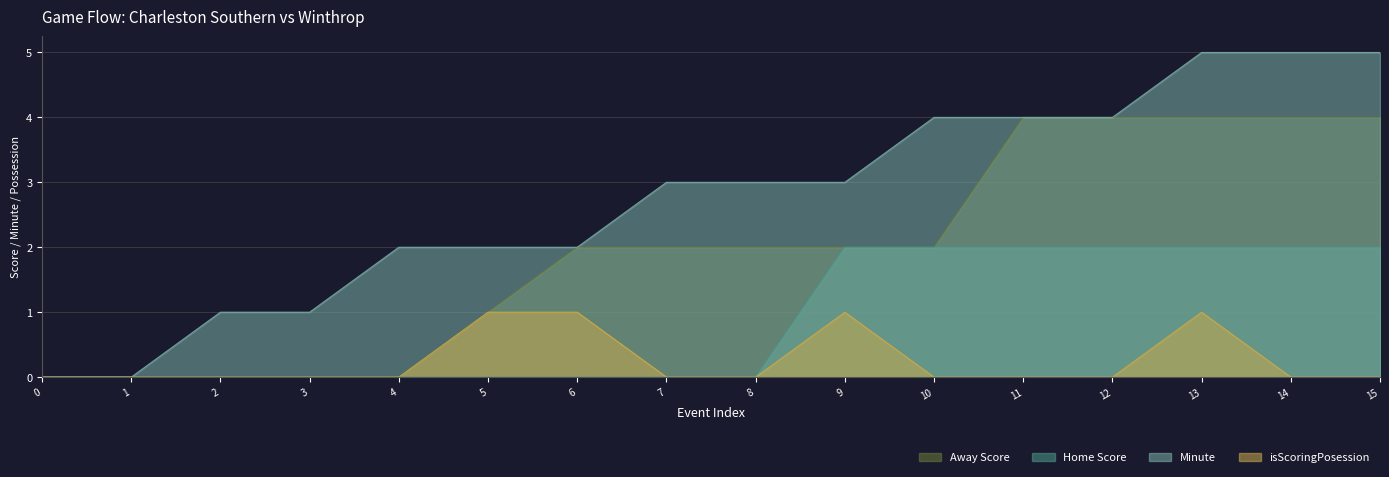

Where is the first local maximum for isScoringPosession?

9